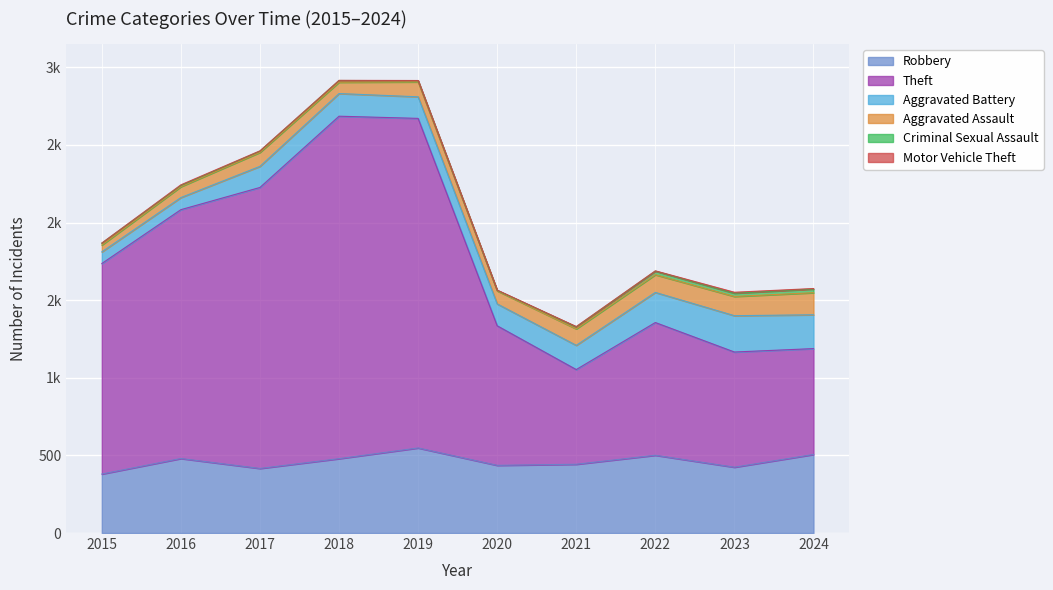

Reading left to right, what are all the values shown in this chart?

Robbery: 380	480	416	479	548	436	443	501	424	506
Theft: 1356	1603	1810	2206	2123	899	610	855	742	682
Aggravated Battery: 75	78	136	146	139	141	156	194	234	218
Aggravated Assault: 44	70	90	73	96	84	106	114	124	142
Criminal Sexual Assault: 12	8	8	11	8	3	13	23	21	24
Motor Vehicle Theft: 1	4	2	1	1	2	2	2	6	3